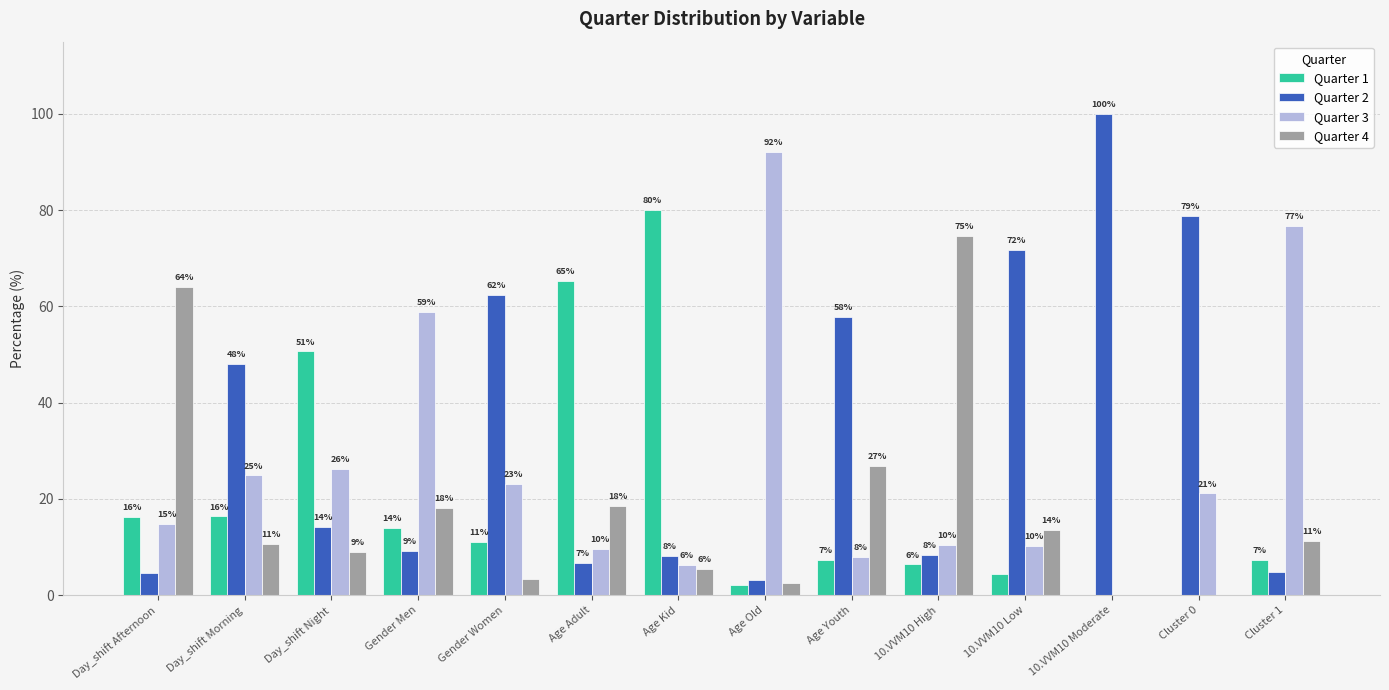

What is the difference between the Quarter 3 values at 10.VVM10 High and Age Old?

81.5